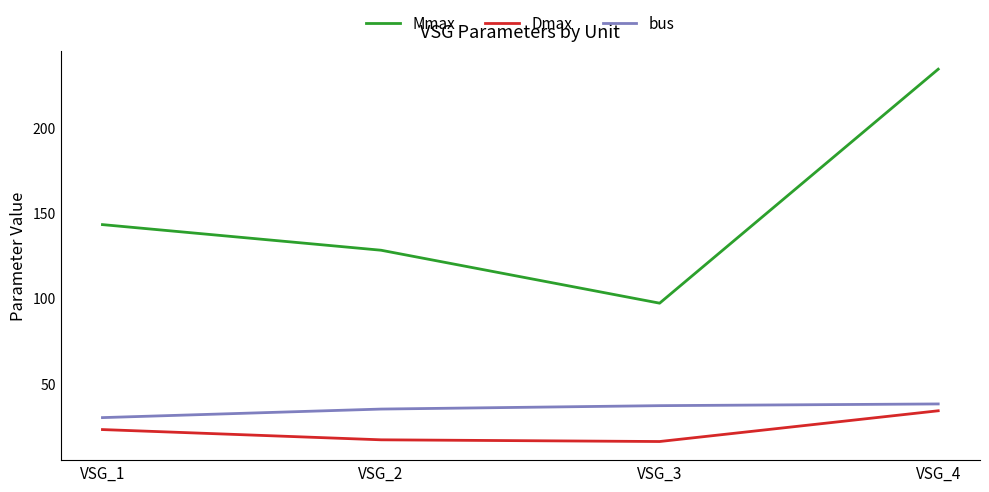

What is the difference between the maximum and minimum values in the bus series?

8